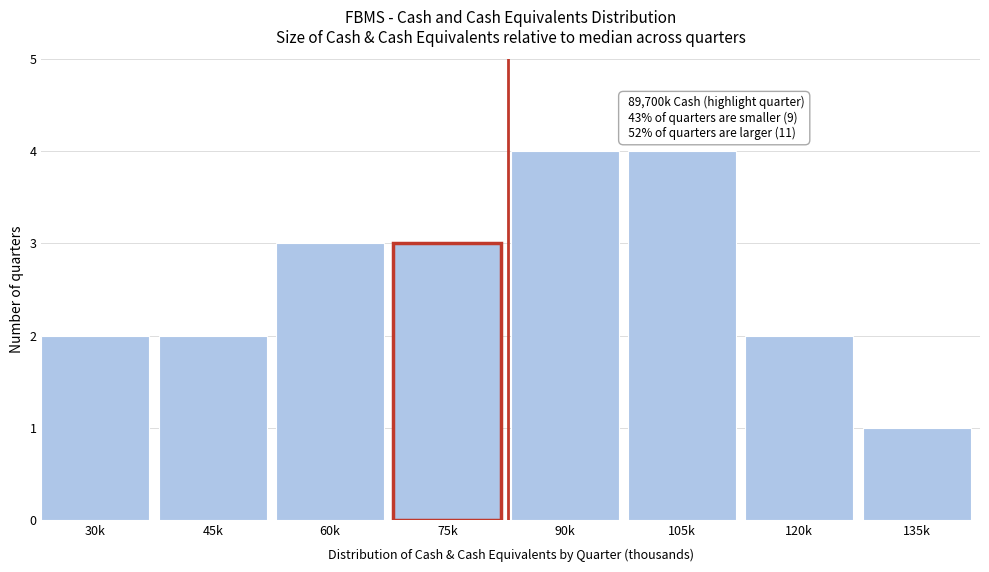

Reading left to right, extract all data points from this chart.

2	2	3	3	4	4	2	1